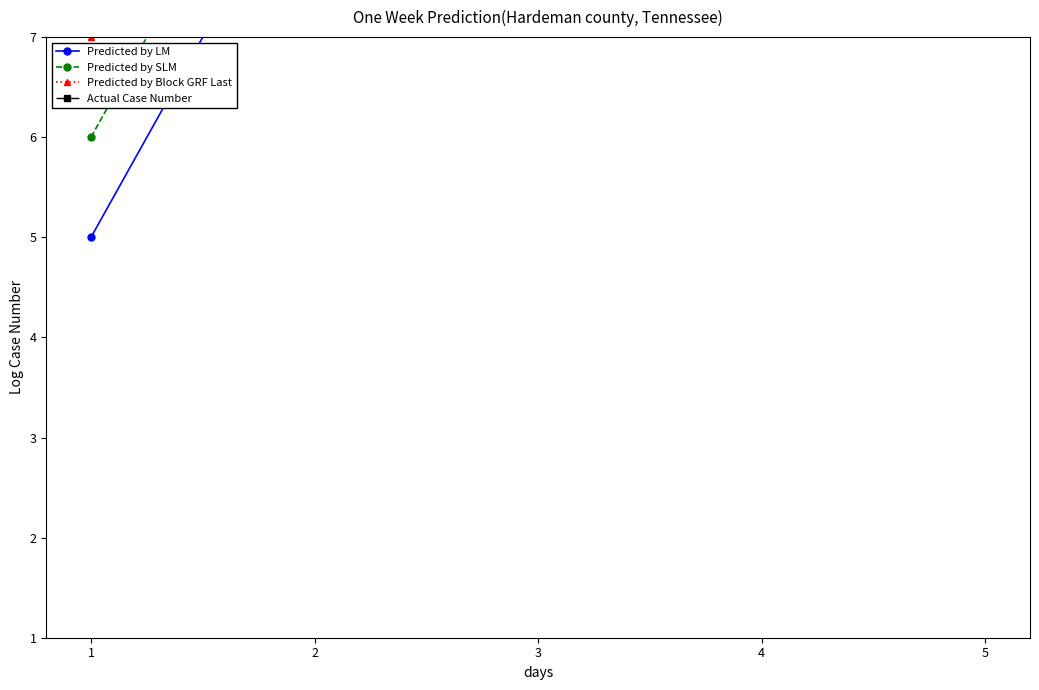

What is the difference between the maximum and minimum values in the Predicted by LM series?

16